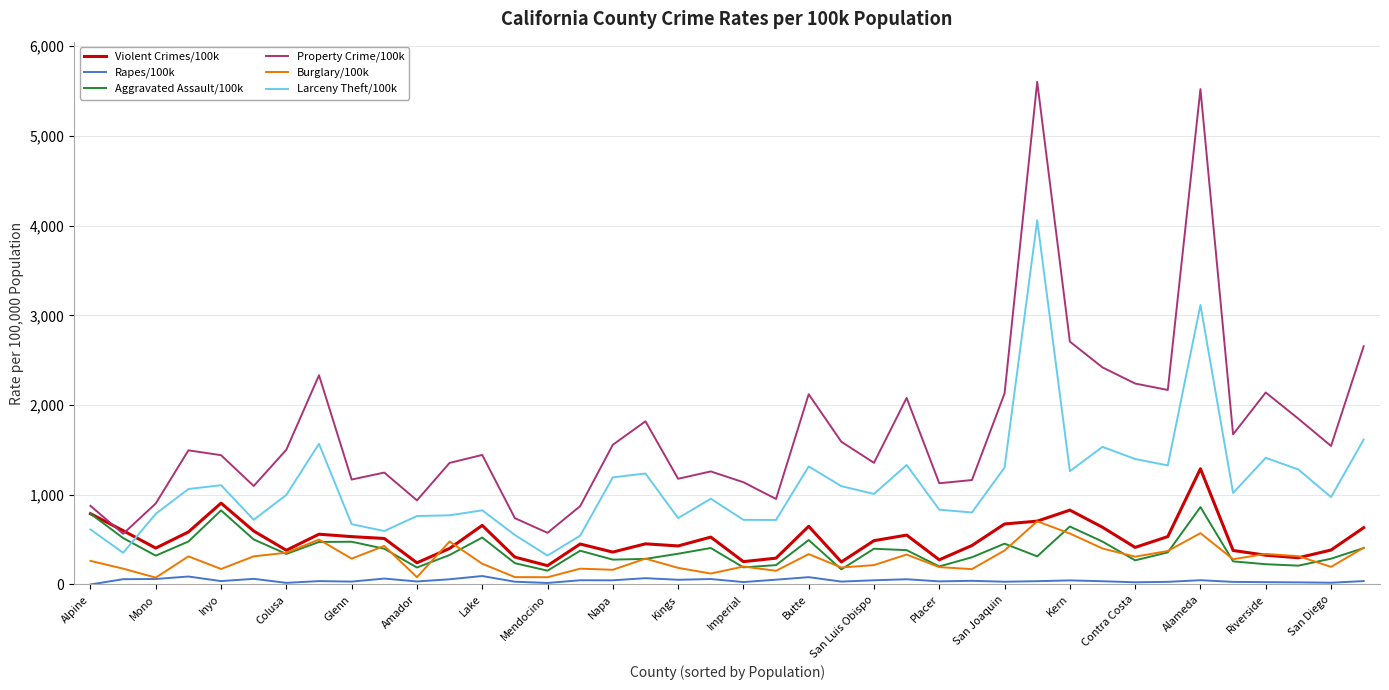

What is the maximum value shown in the chart?

5602.2